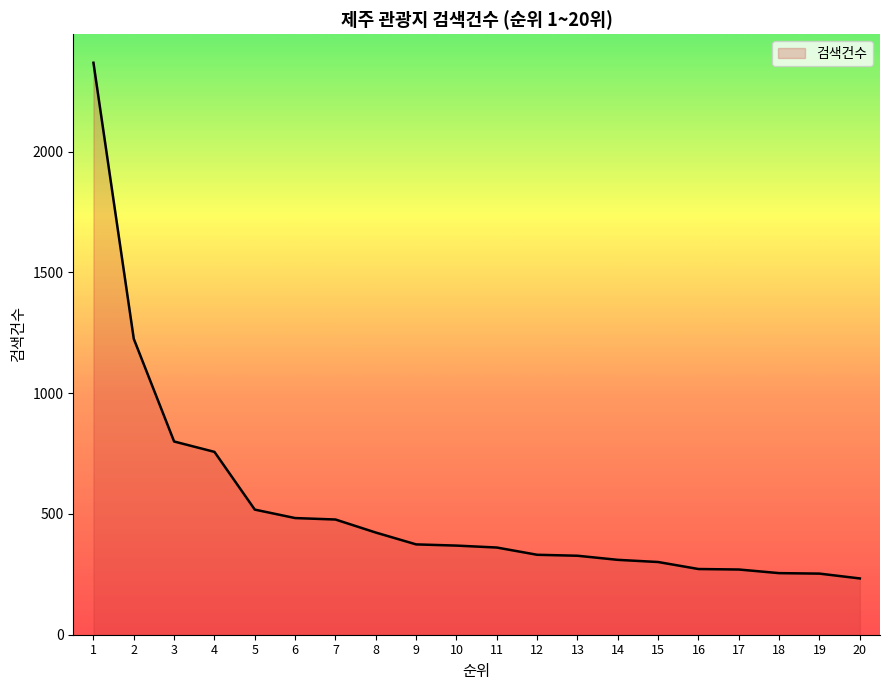

What is the difference between the maximum and minimum values?

2135